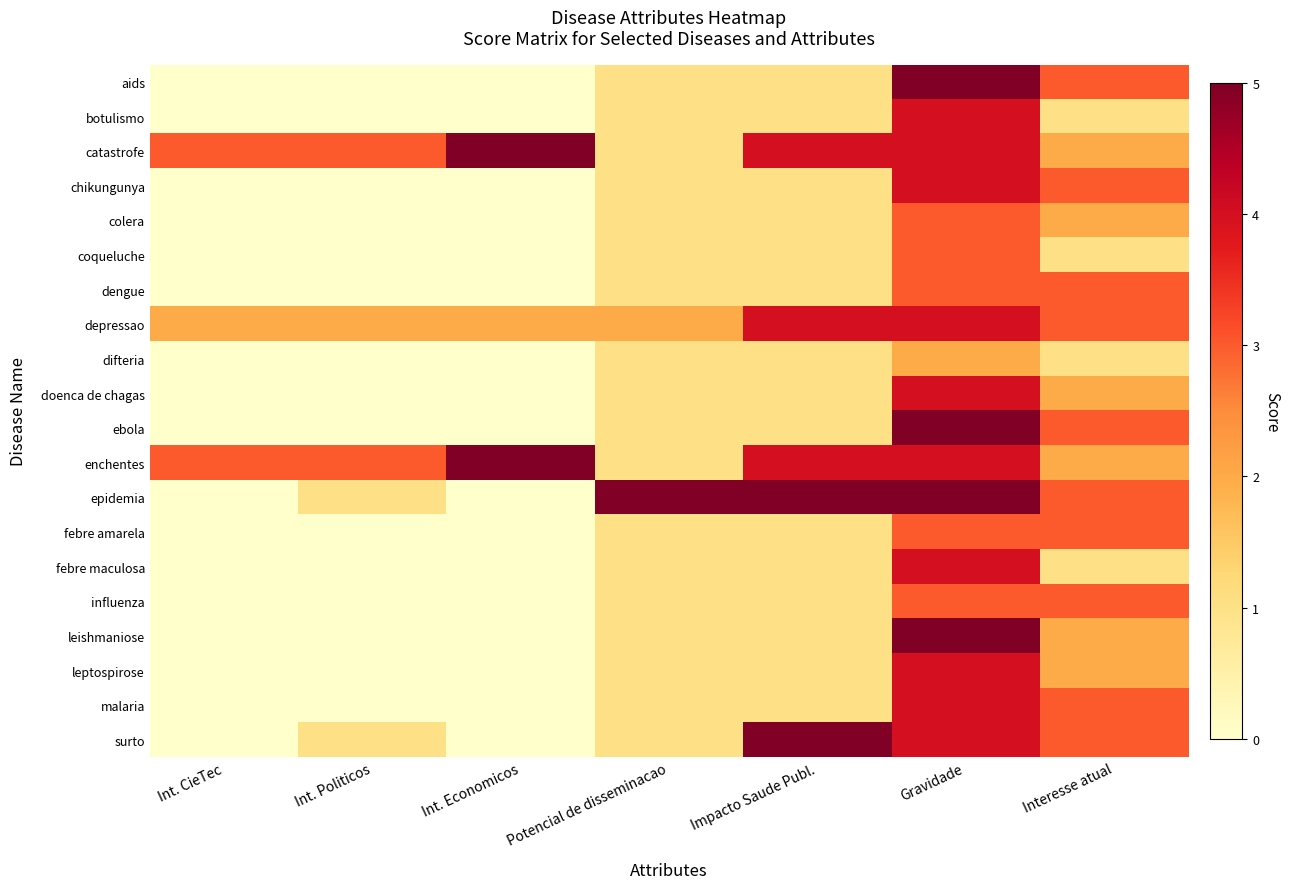

Which label corresponds to the smallest value in the chart?

Int. CieTec